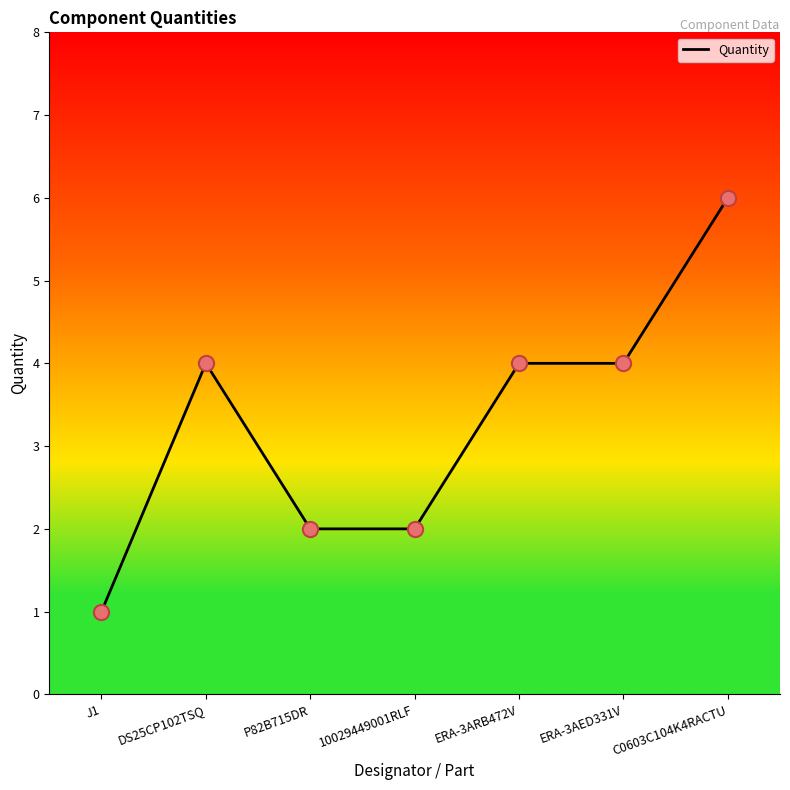

Between J1 and 10029449001RLF, which is larger?

10029449001RLF